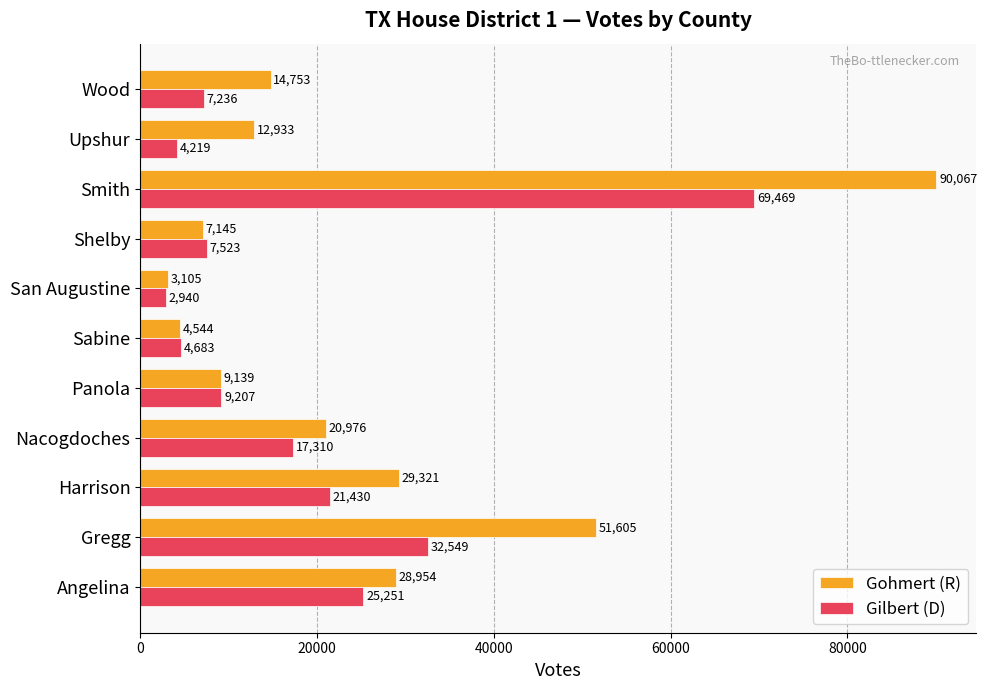

Where is Gilbert (D) nearest to the value 36204?

Gregg